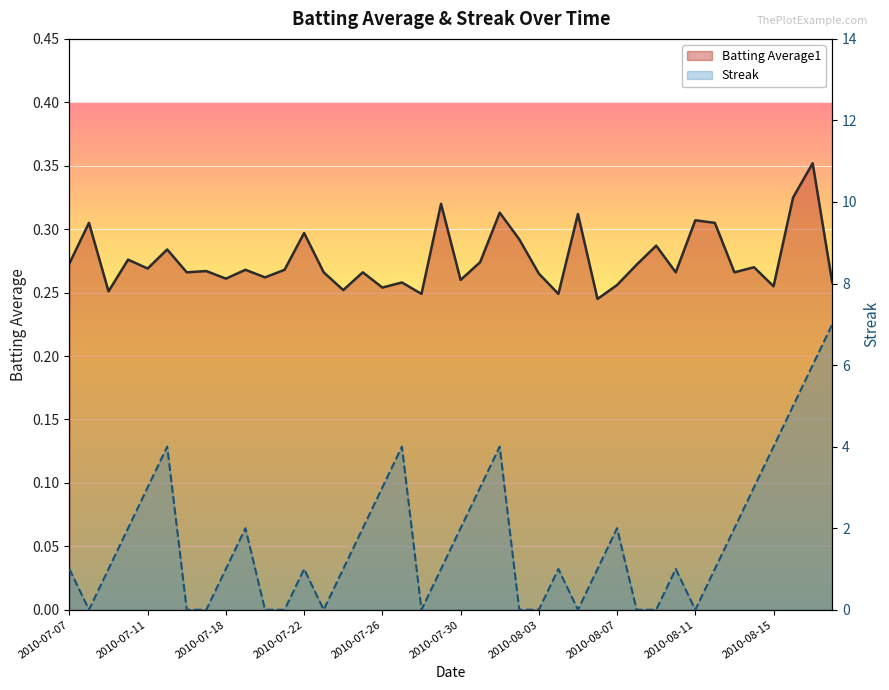

What is the maximum value shown in the chart?

7.0